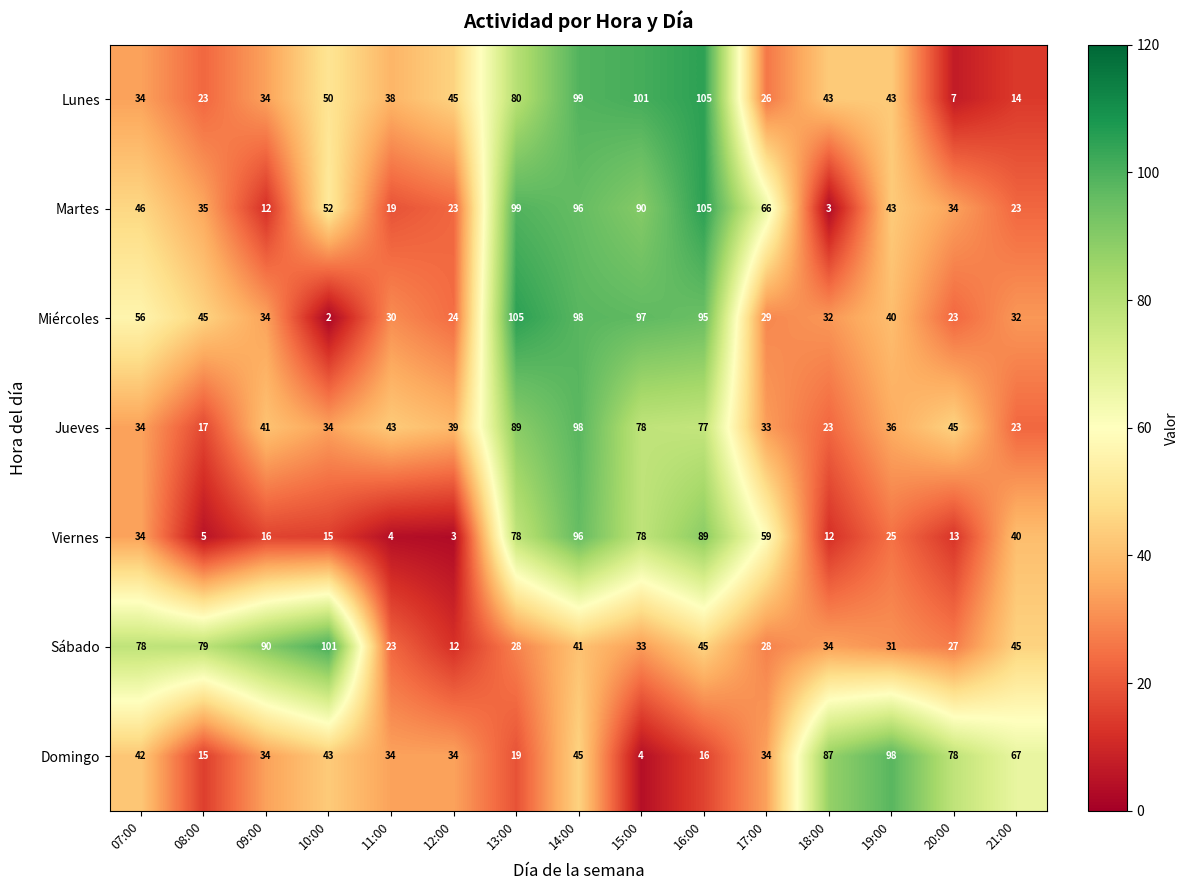

Rank the series at 18:00 from highest to lowest value.

Domingo, Lunes, Sábado, Miércoles, Jueves, Viernes, Martes